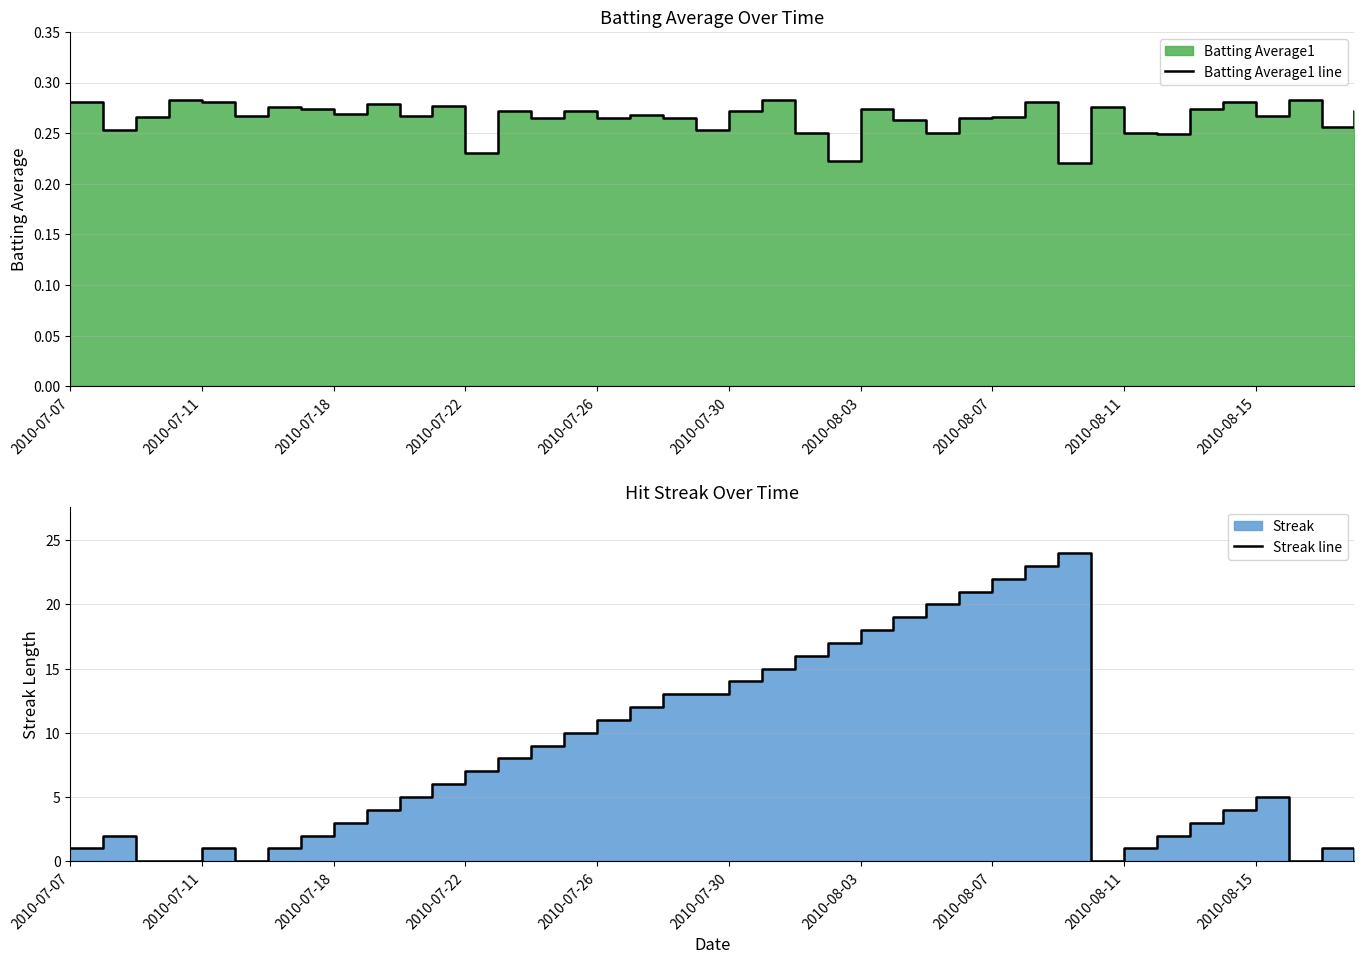

Count the Batting Average1 line values in the range 0 to 1.

40